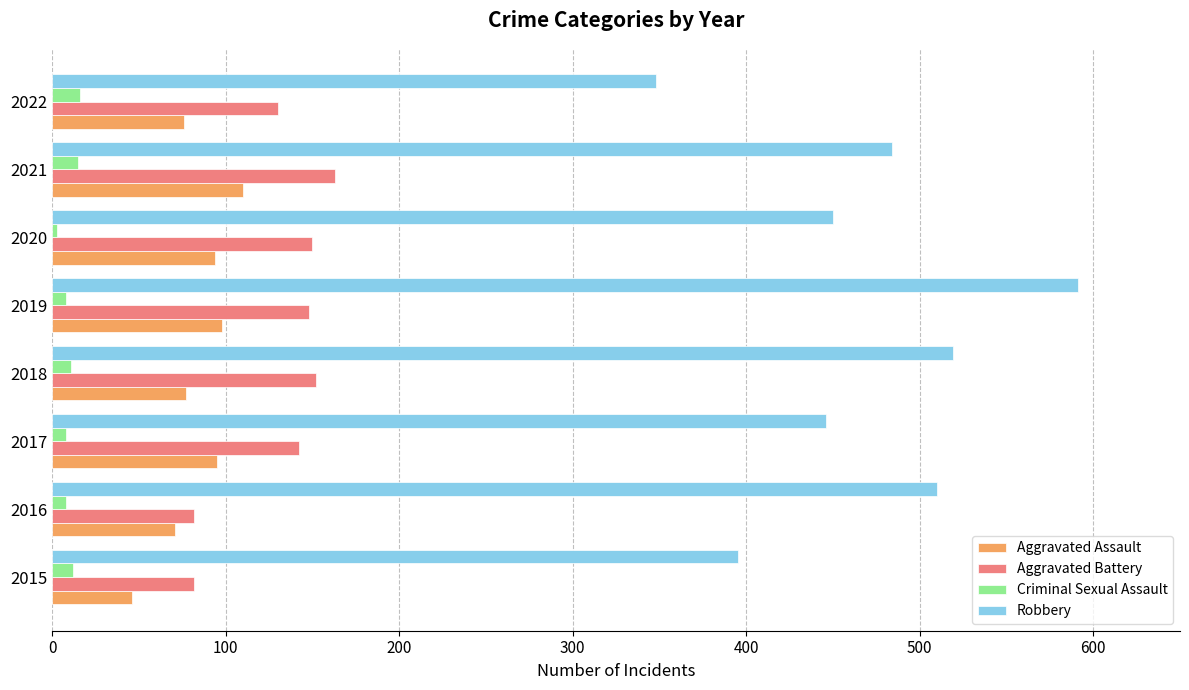

Rank the series by their maximum value, from highest to lowest.

Robbery, Aggravated Battery, Aggravated Assault, Criminal Sexual Assault